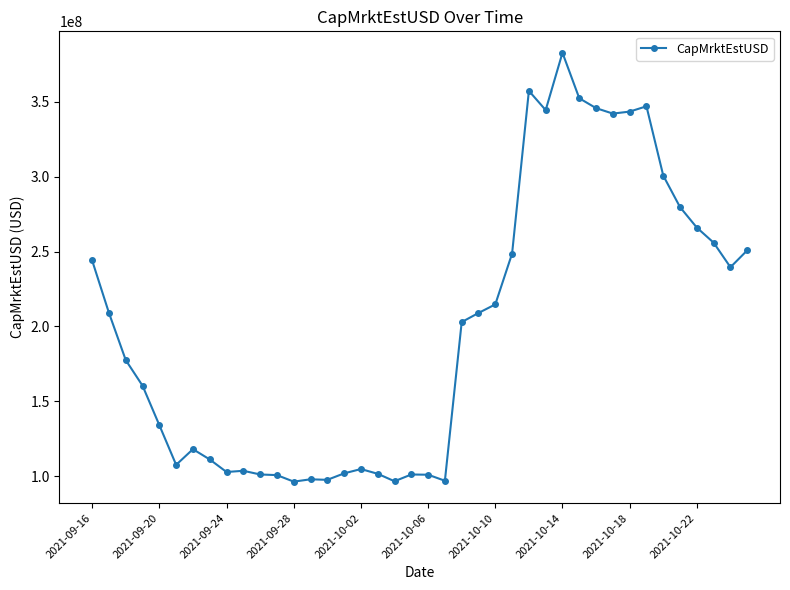

True or false: there are more than 0 points higher than both neighbors.

True